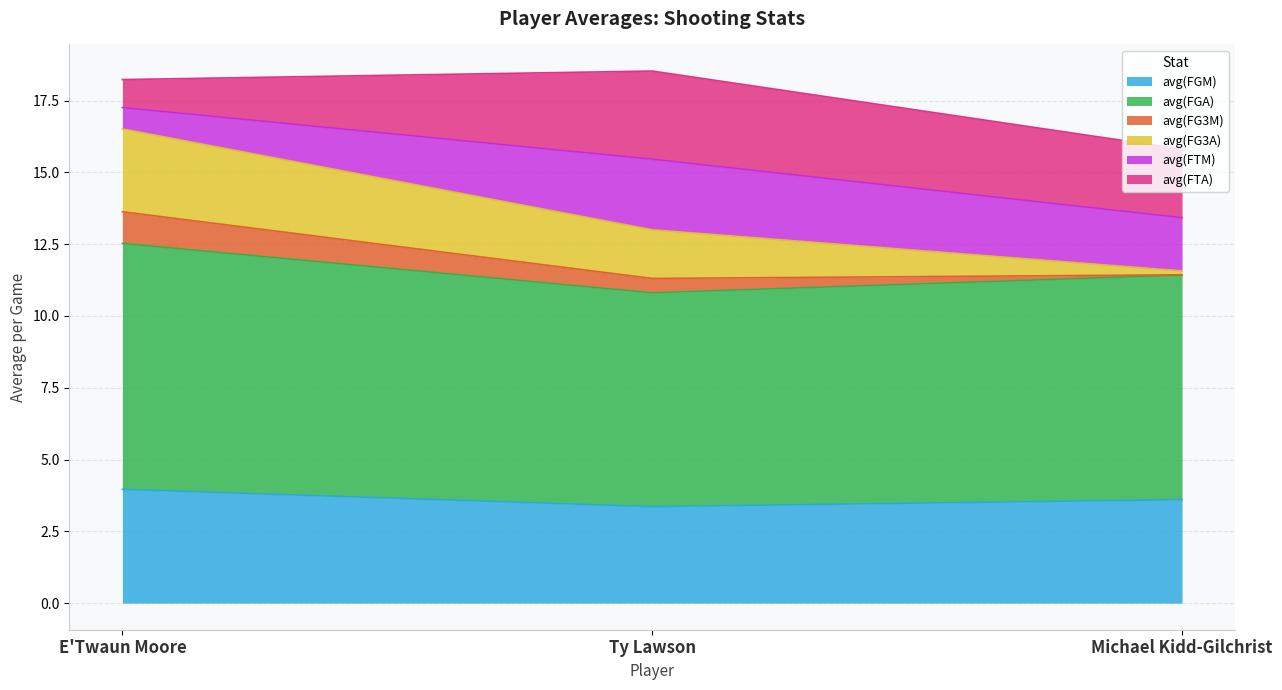

What is the highest value of the avg(FGM) series?

4.0